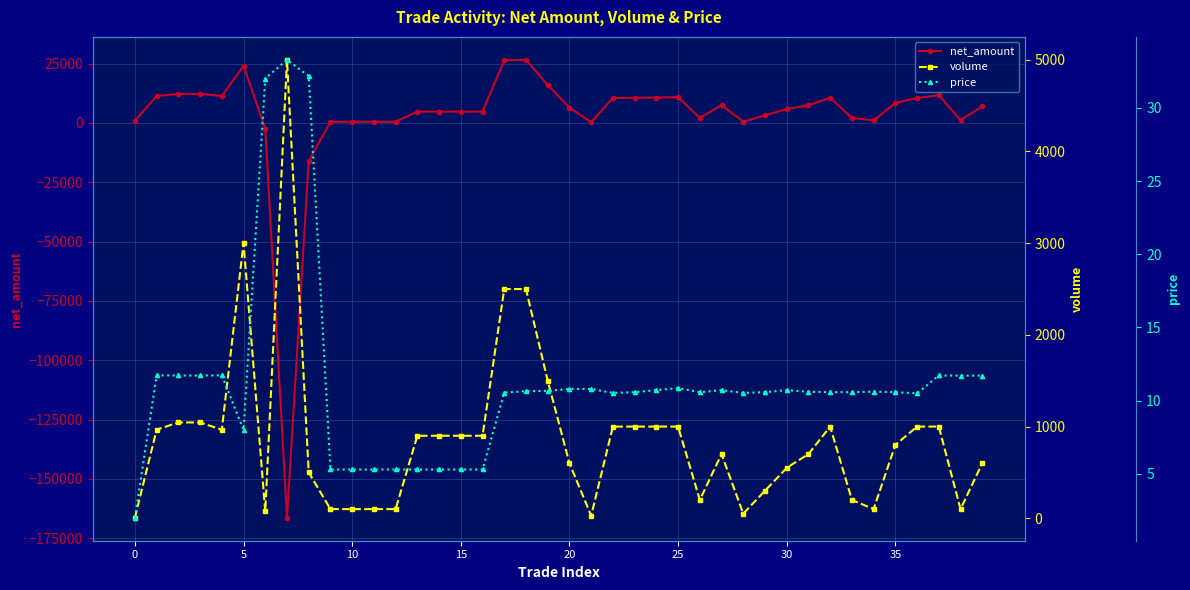

List the series in order of their overall mean, highest first.

net_amount, volume, price